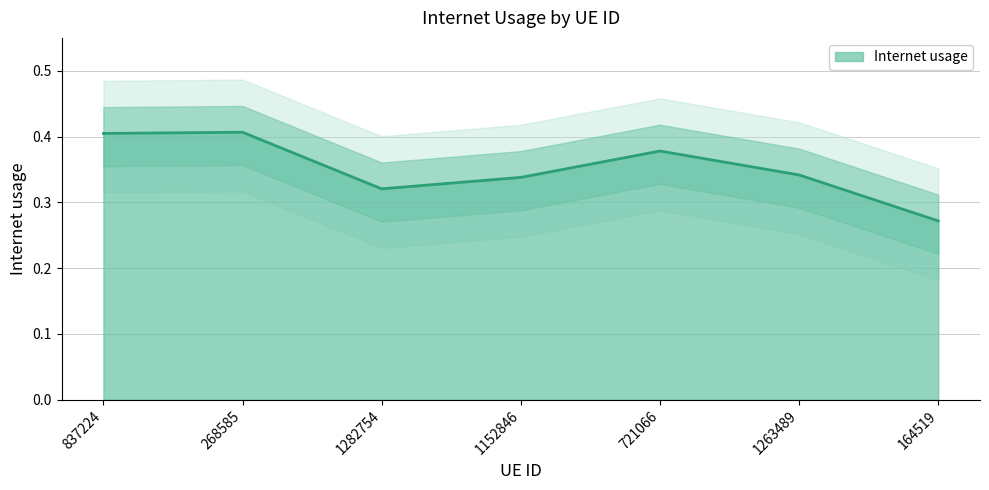

Rank the categories by value from lowest to highest.

164519, 1282754, 1152846, 1263489, 721066, 837224, 268585